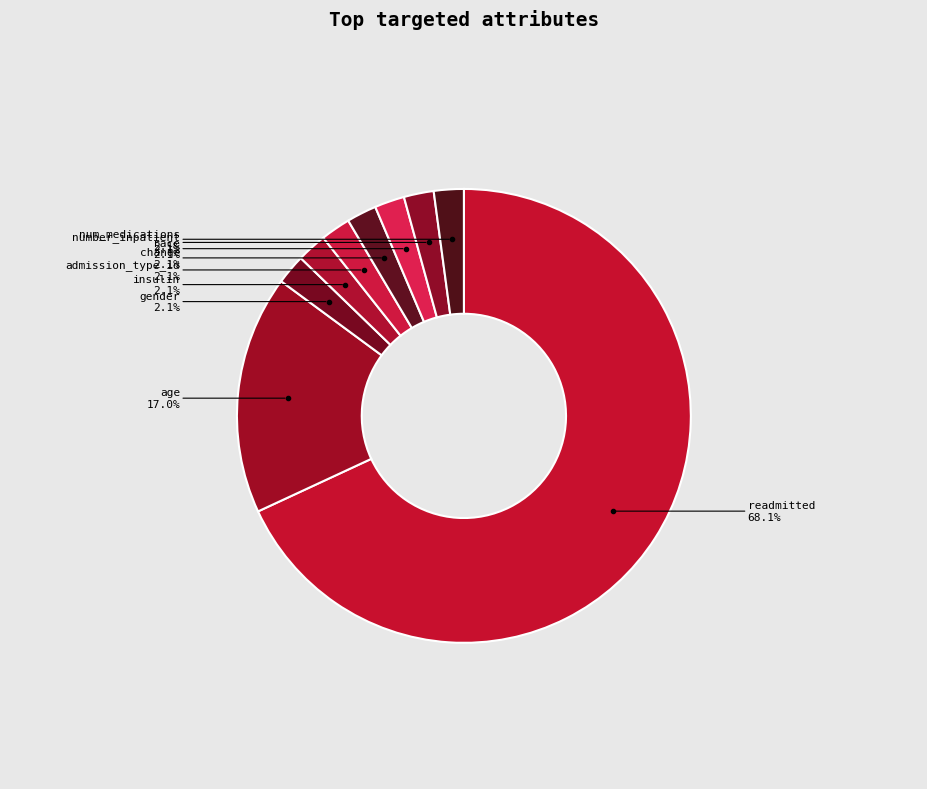

How many slices are in this pie chart?

9